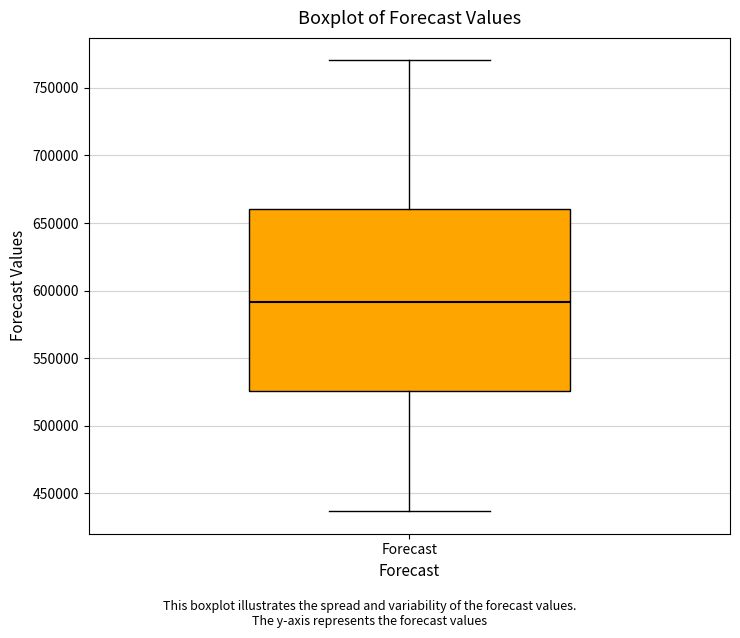

Transcribe this box plot: give where the median line is, the range the box spans, and where the two whiskers end, as read against the y-axis. The values are not printed on the chart, so give them approximately, as read against the axis.

median 590000, box 525000 to 660000, whiskers 435000 to 770000